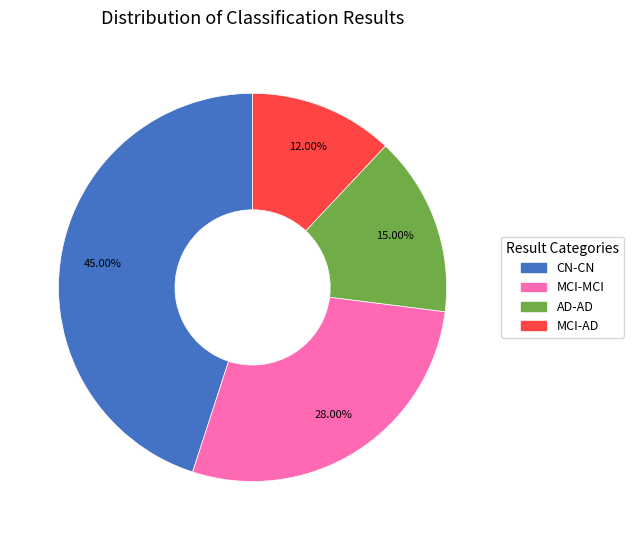

Count the number of slices in the pie.

4